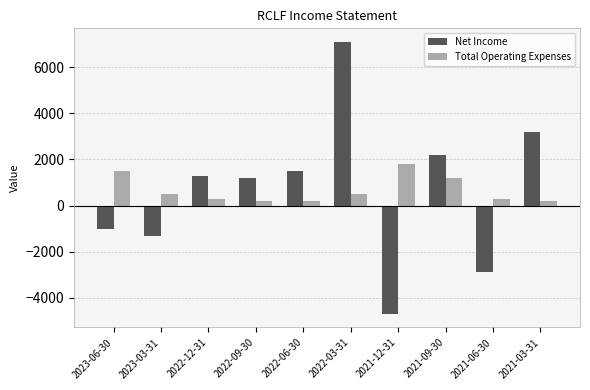

What value does the Total Operating Expenses series have at 2022-09-30?

200